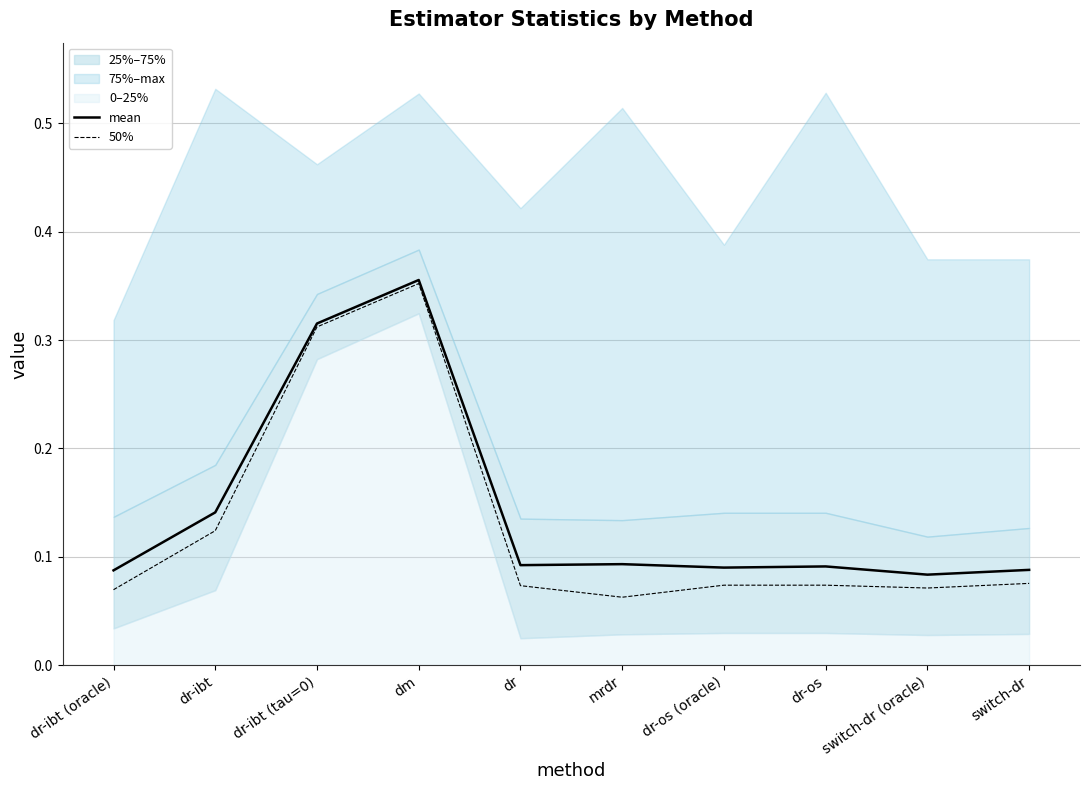

True or false: 50% and mean intersect in this chart.

False